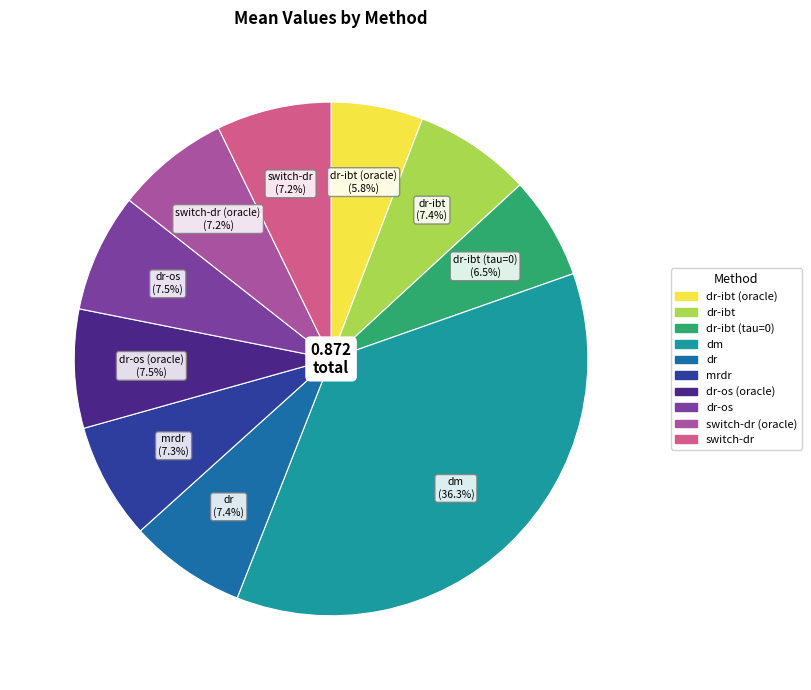

Is there any slice that represents more than half of the pie?

No